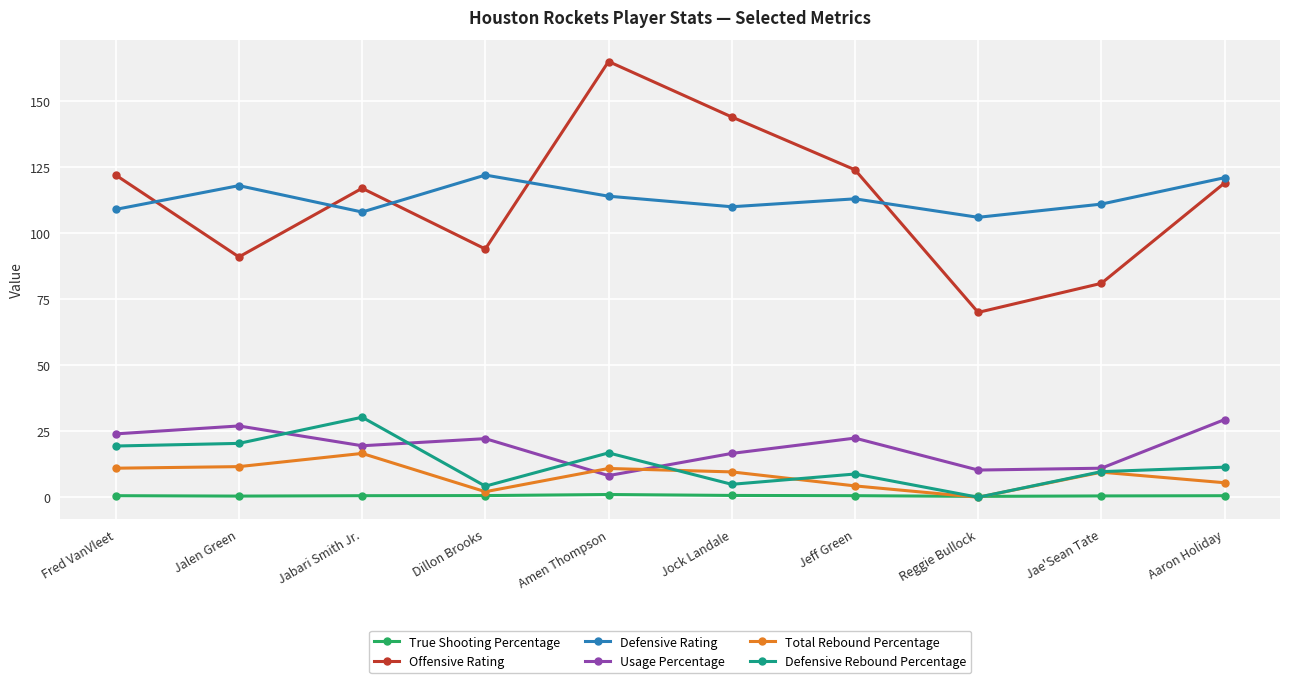

True or false: Total Rebound Percentage has a value of 20.0 at Jalen Green.

False